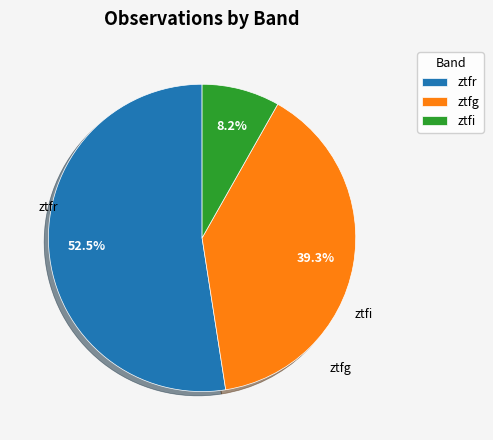

To the nearest percent, what is the combined percentage of ztfi and ztfg?

48%